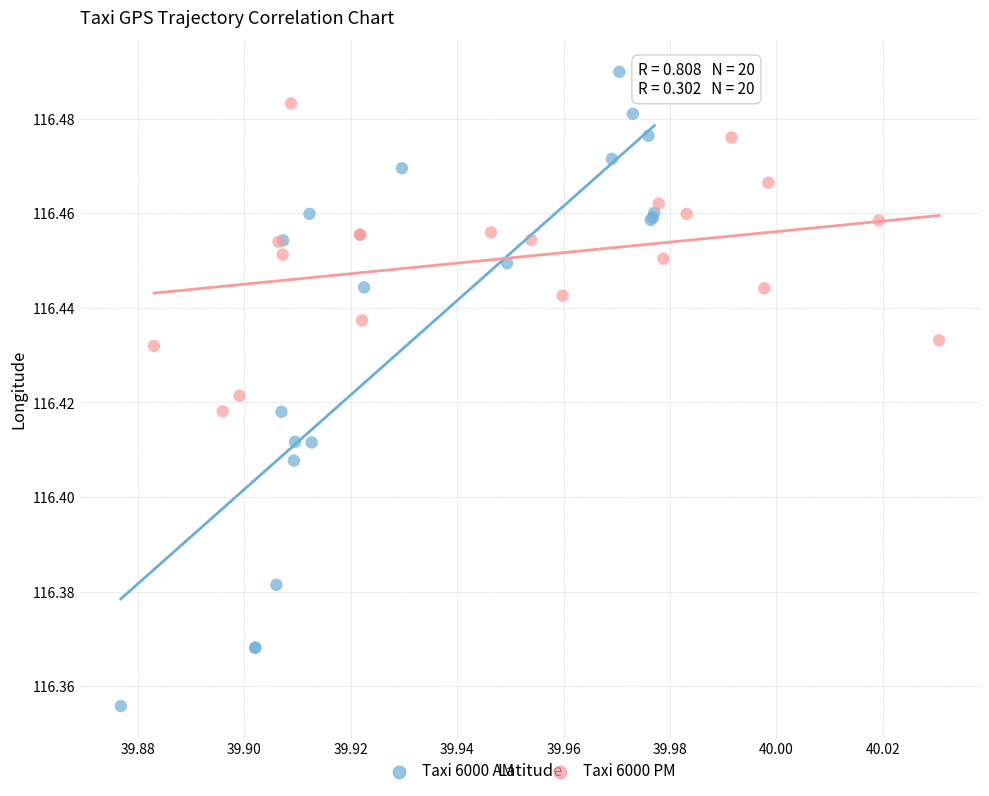

Which series has the widest spread of Y values?

Taxi 6000 AM